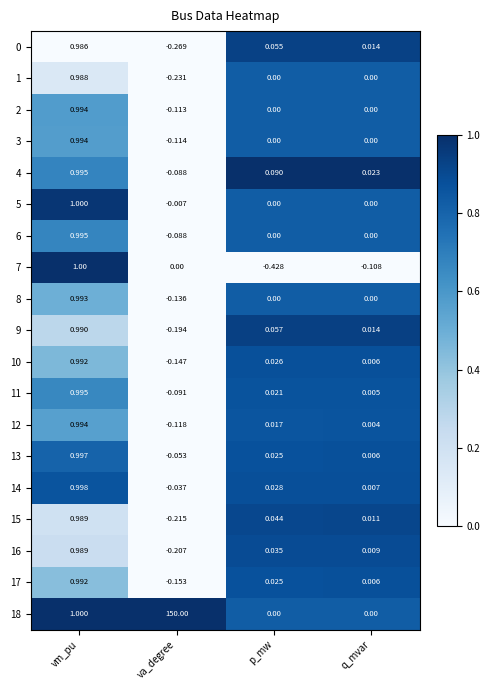

List the labels in order of 0 value, smallest first.

va_degree, q_mvar, p_mw, vm_pu